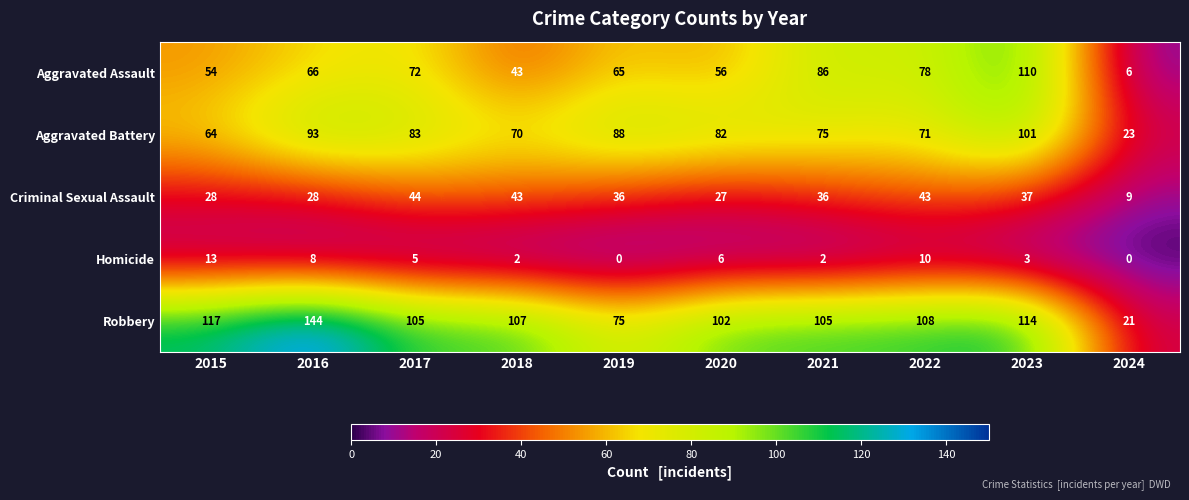

Is it true that Robbery equals 180 at 2023?

False